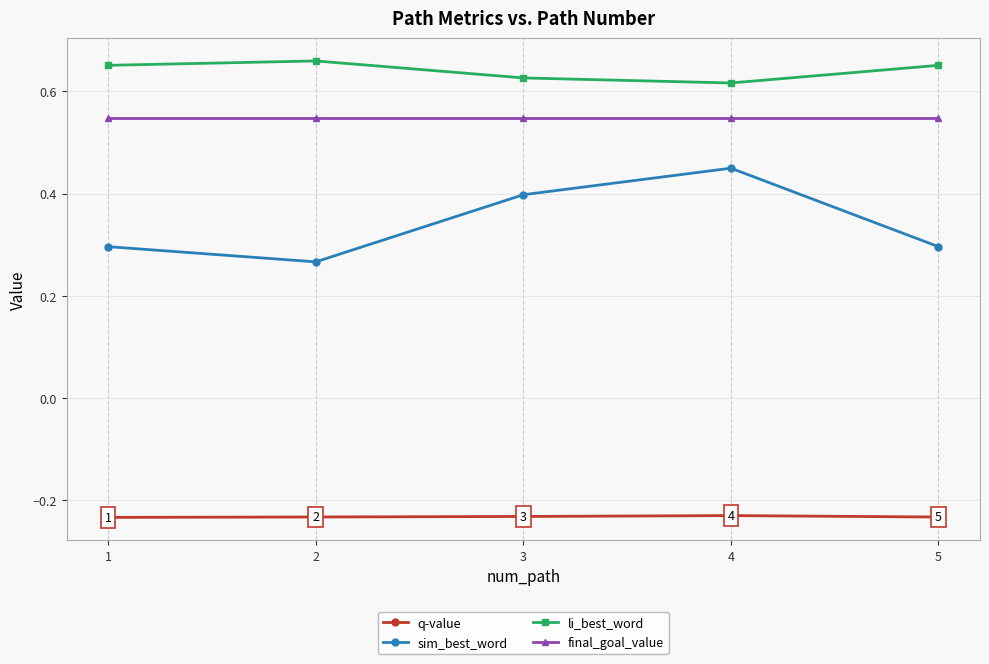

Is the value of li_best_word at 3 greater than the value of final_goal_value at 5?

Yes